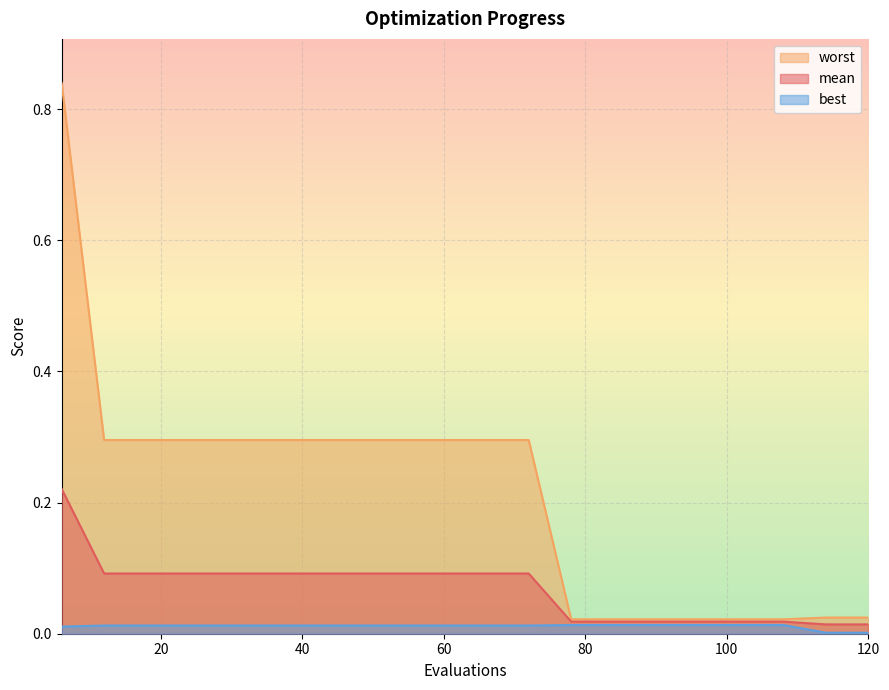

Is the value of mean at 66 greater than the value of worst at 108?

Yes